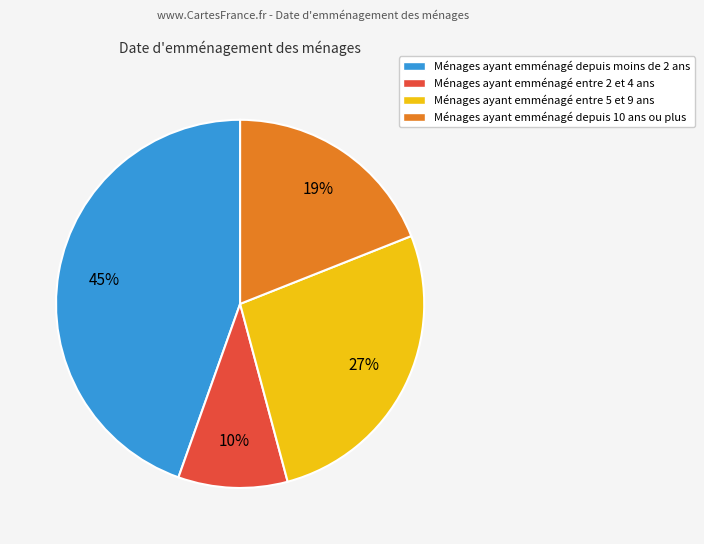

To the nearest percent, what percentage of the pie is Ménages ayant emménagé depuis moins de 2 ans?

45%